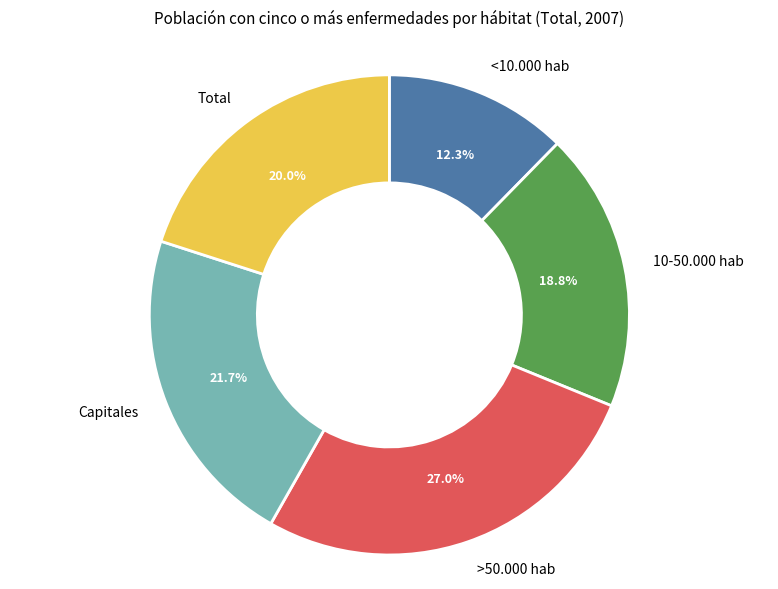

Between Total and Capitales, which is larger?

Capitales